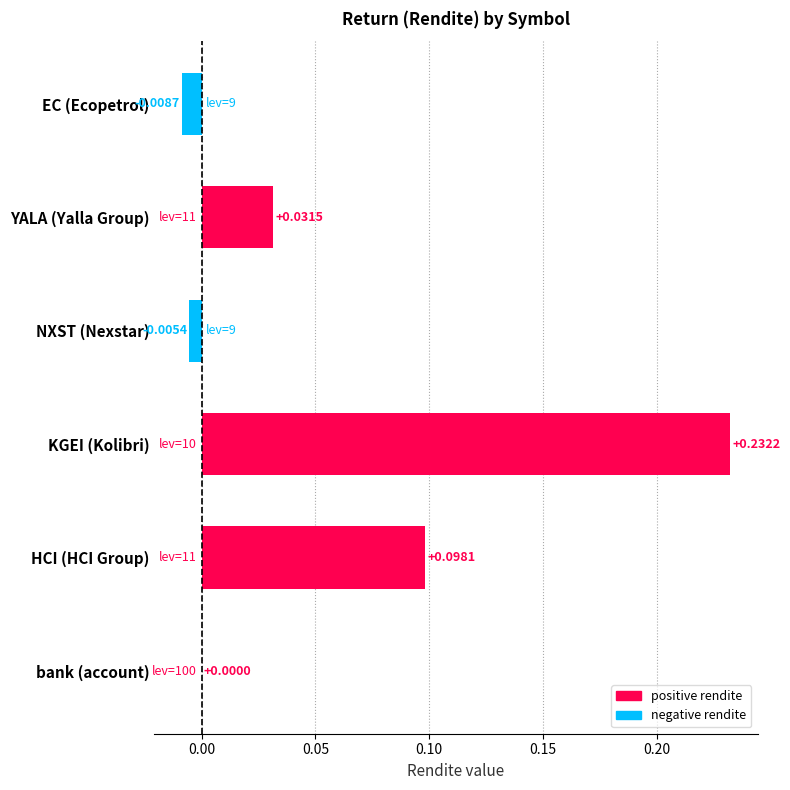

Which has a higher value, YALA (Yalla Group) or EC (Ecopetrol)?

YALA (Yalla Group)